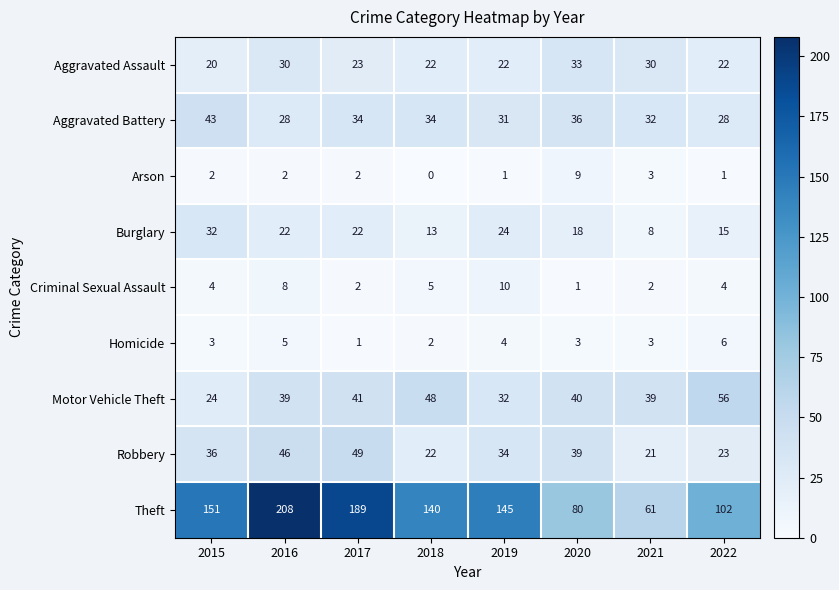

Which series changed the most between 2015 and 2018?

Motor Vehicle Theft